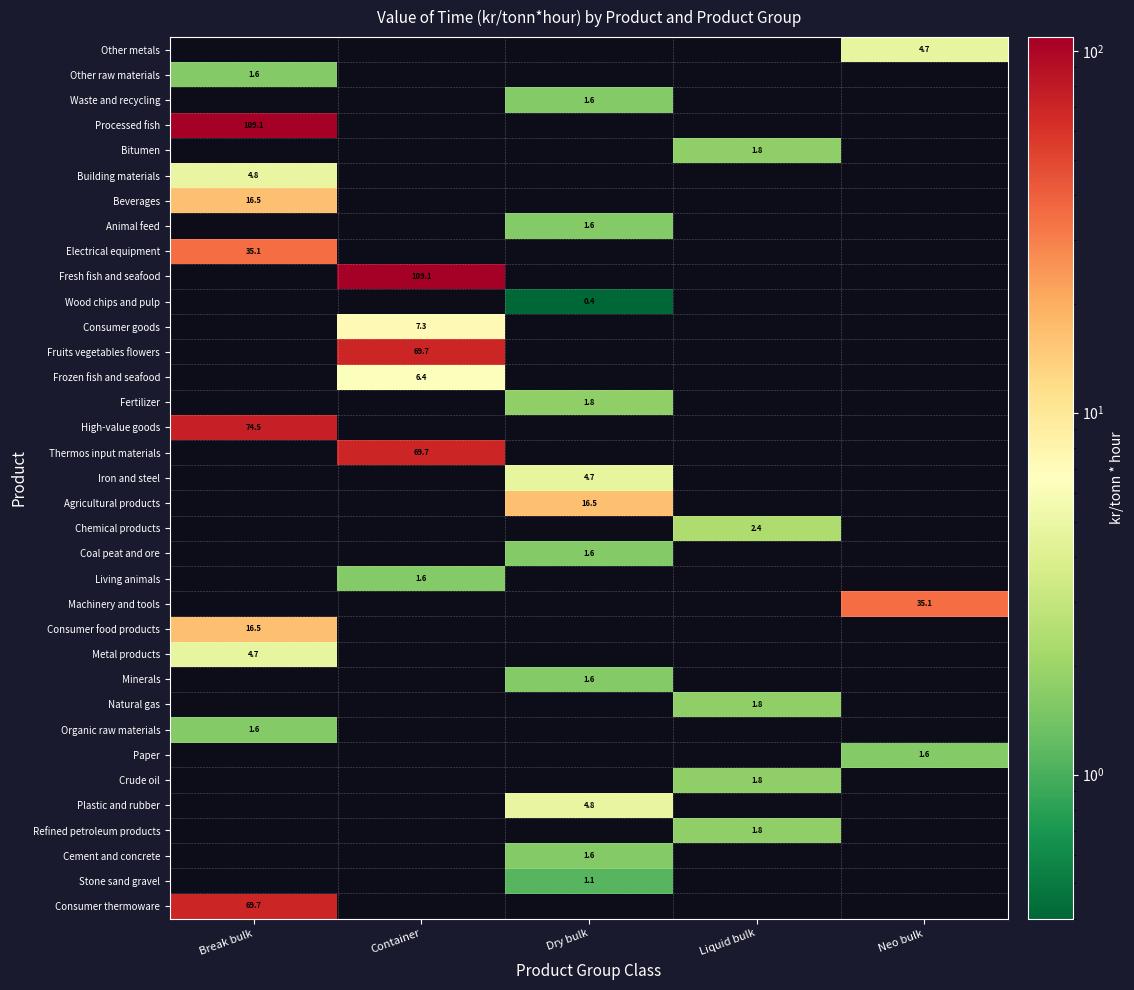

The Electrical equipment series shows 35.1 at Break bulk. True or false?

True